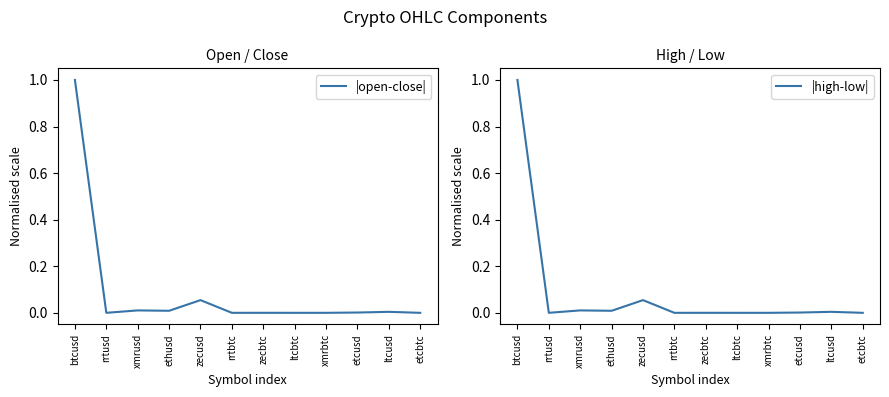

Rank the series by their average value, from lowest to highest.

|open-close|, |high-low|